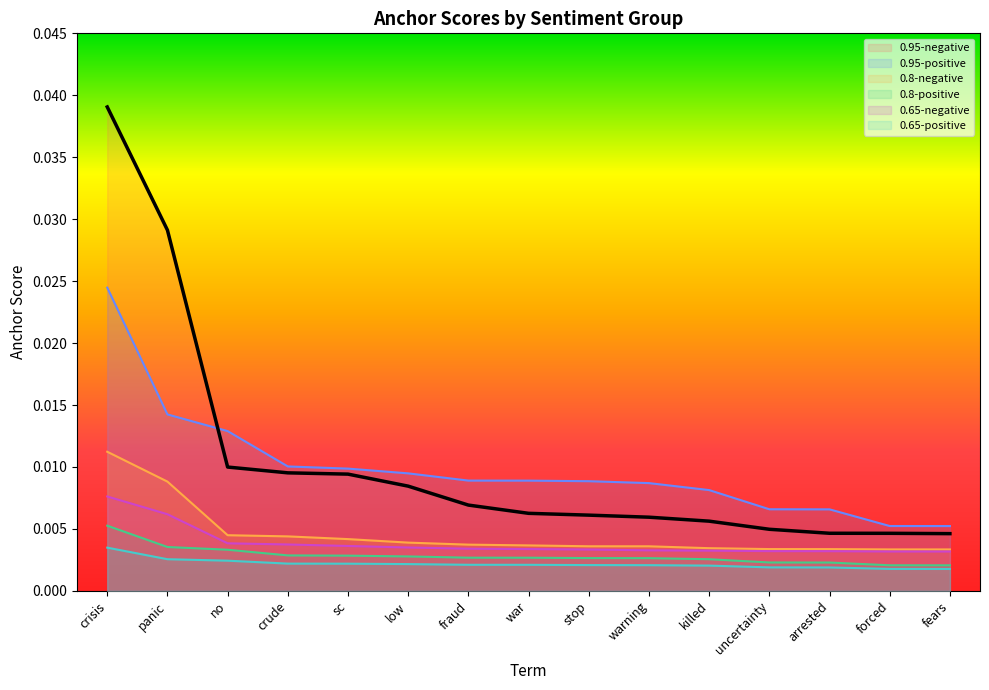

What position from the left is sc?

5